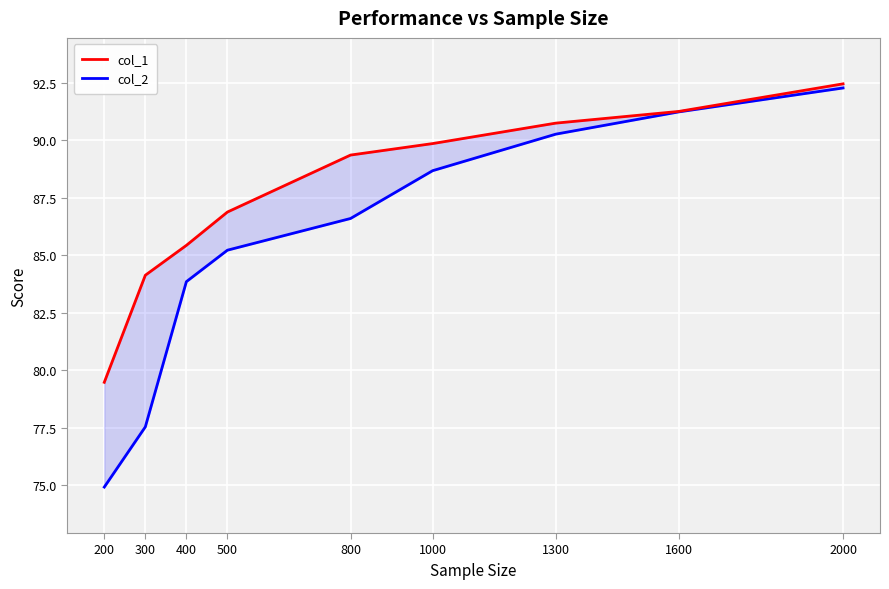

Between 400 and 500, which series saw the biggest shift?

col_1